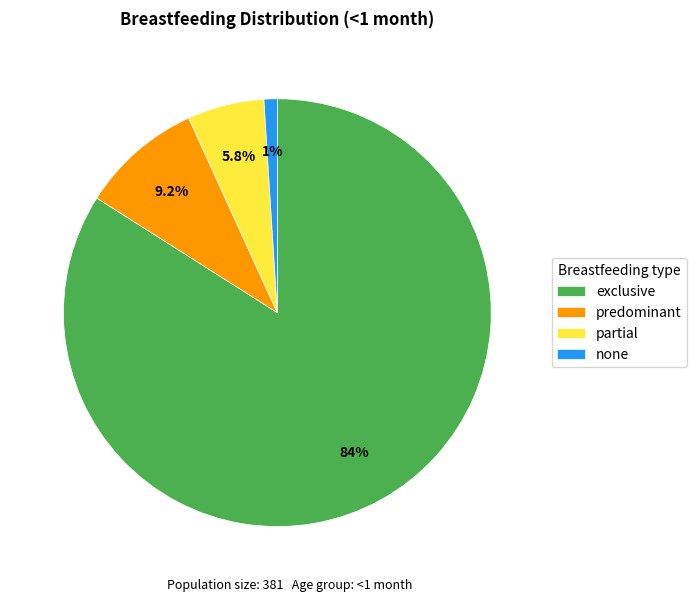

Is there any slice that represents more than half of the pie?

Yes